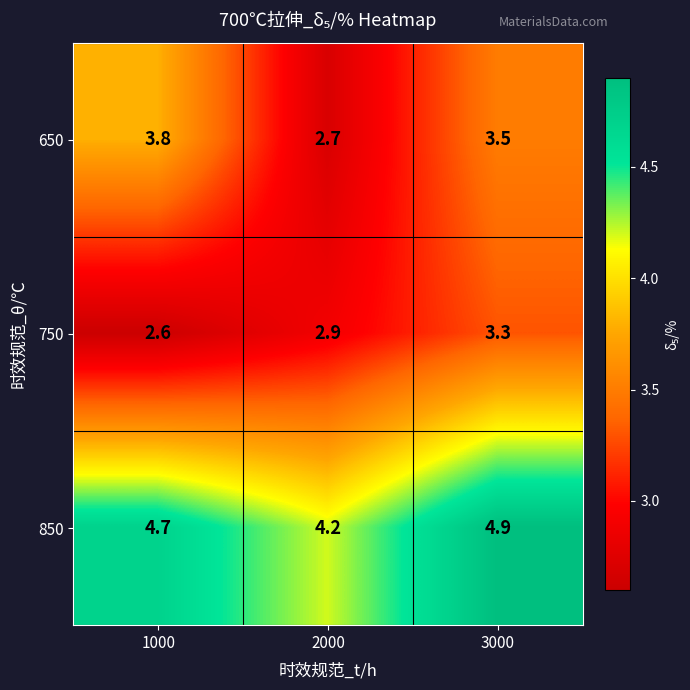

What is the difference between the second highest and minimum values in the 650 series?

0.8